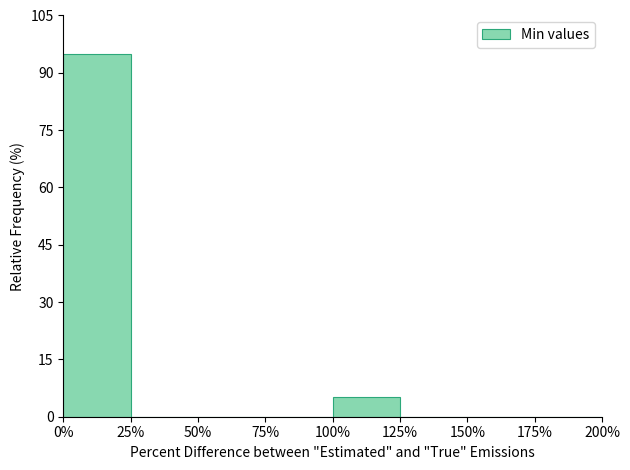

Reading left to right, list every bar in this chart as the range it spans on the x-axis followed by its height. The values are not printed on the chart, so give them approximately, as read against the axis.

0% to 25%: 94
25% to 50%: 0
50% to 75%: 0
75% to 100%: 0
100% to 125%: 6
125% to 150%: 0
150% to 175%: 0
175% to 200%: 0